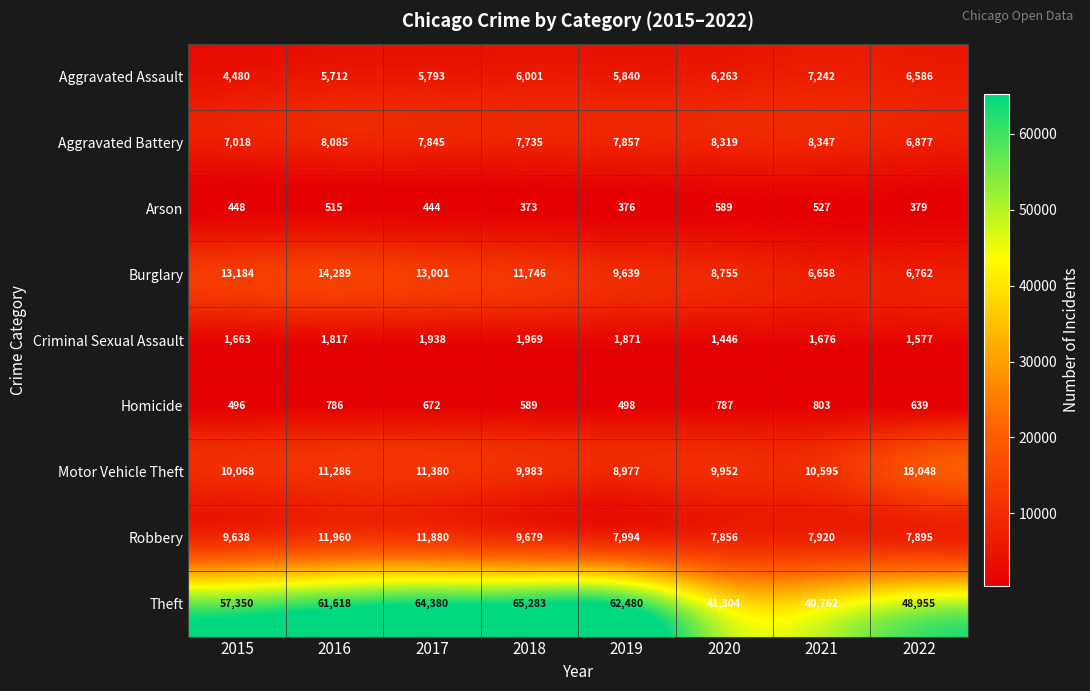

Is it true that Criminal Sexual Assault equals 2765 at 2017?

False